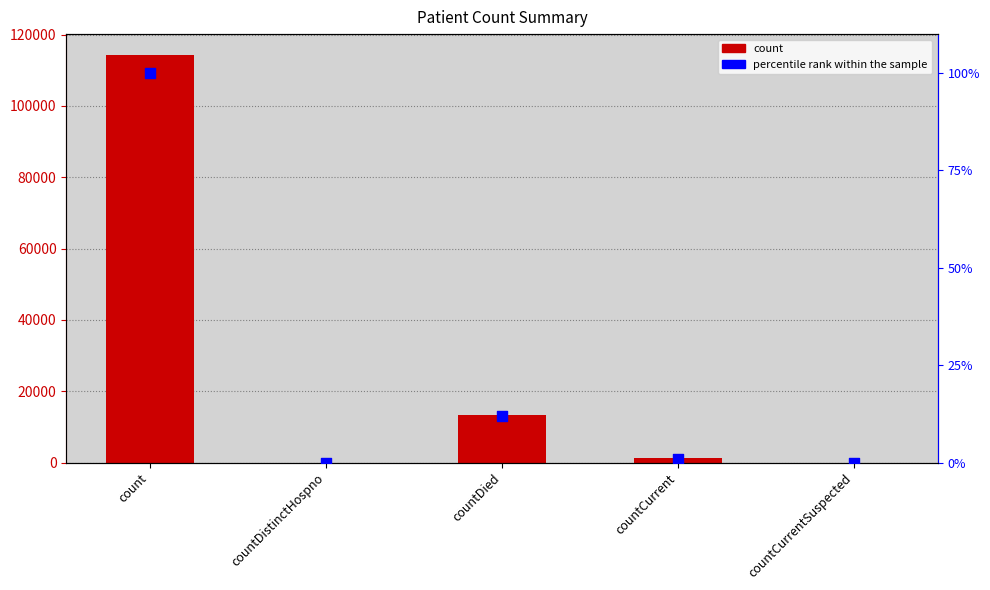

At which category is the sum across all series the highest?

count